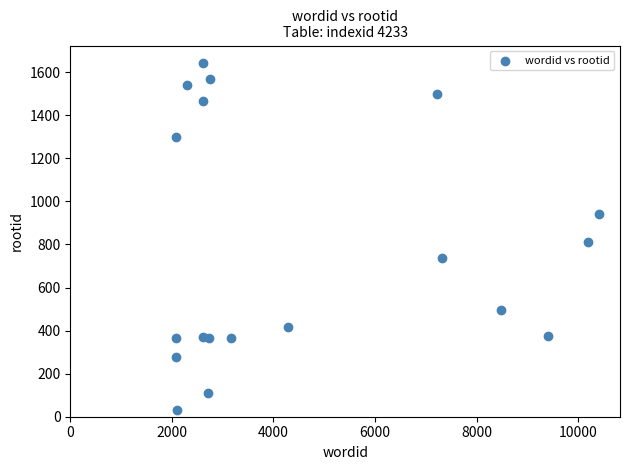

What is the range of X values (max minus min)?

8332